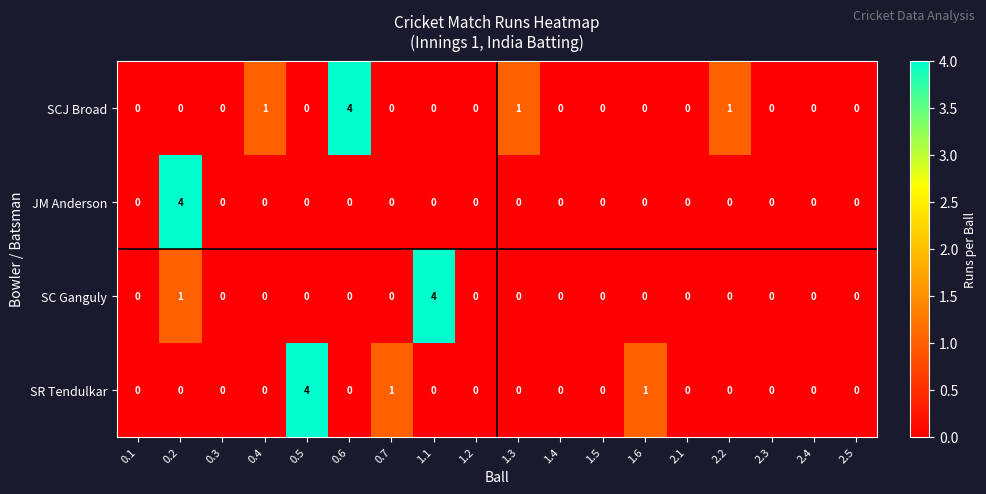

Count the number of categories in the chart.

18